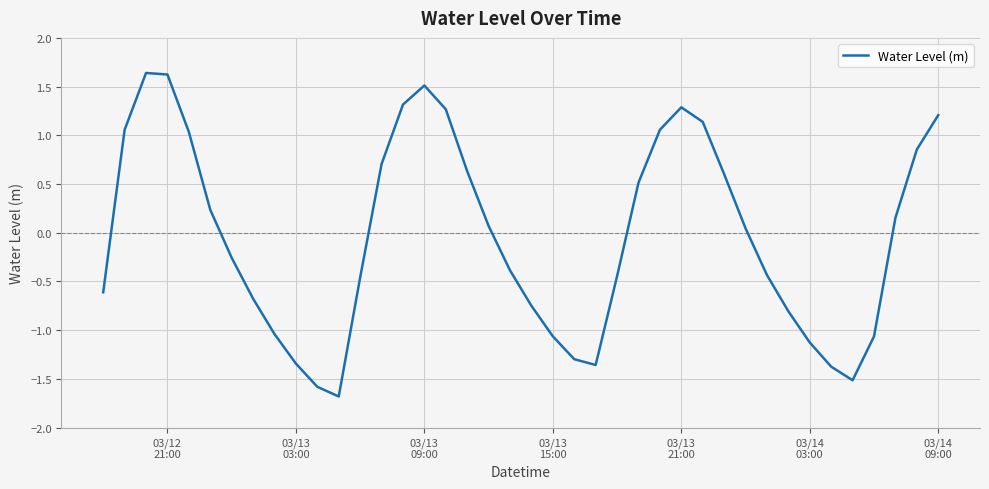

What is the minimum value shown in the chart?

-1.7